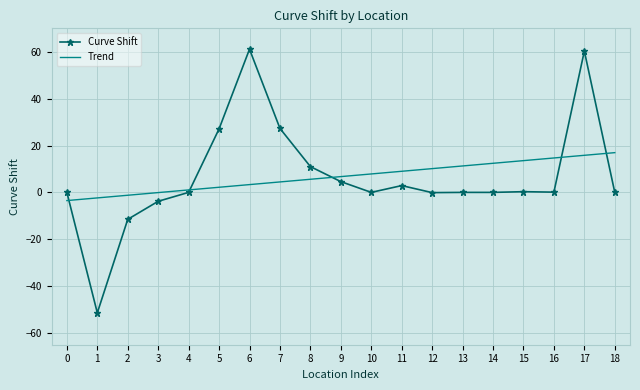

What is the spread (max minus min) of values at 3?

3.7